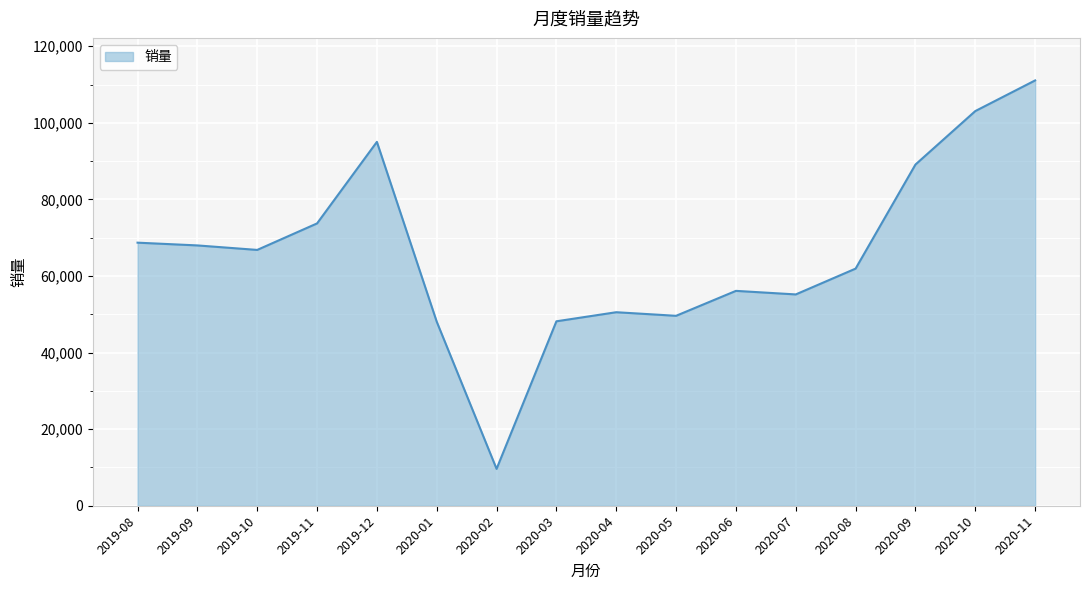

What is the minimum value shown in the chart?

9627